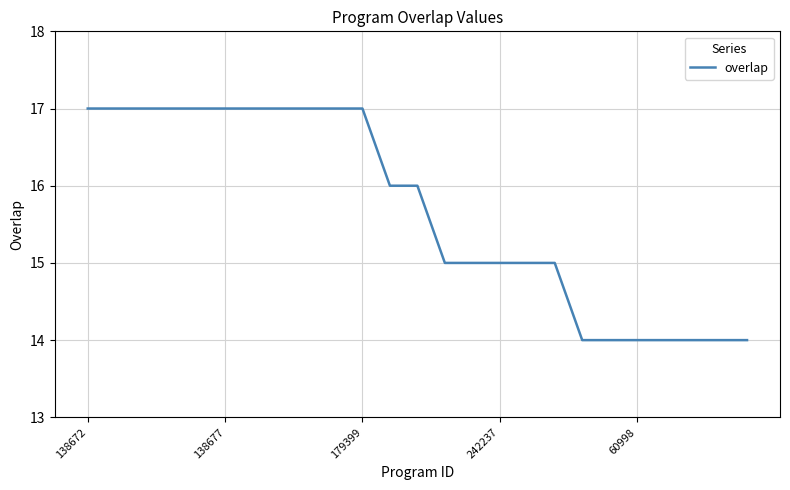

What is the maximum value shown in the chart?

17